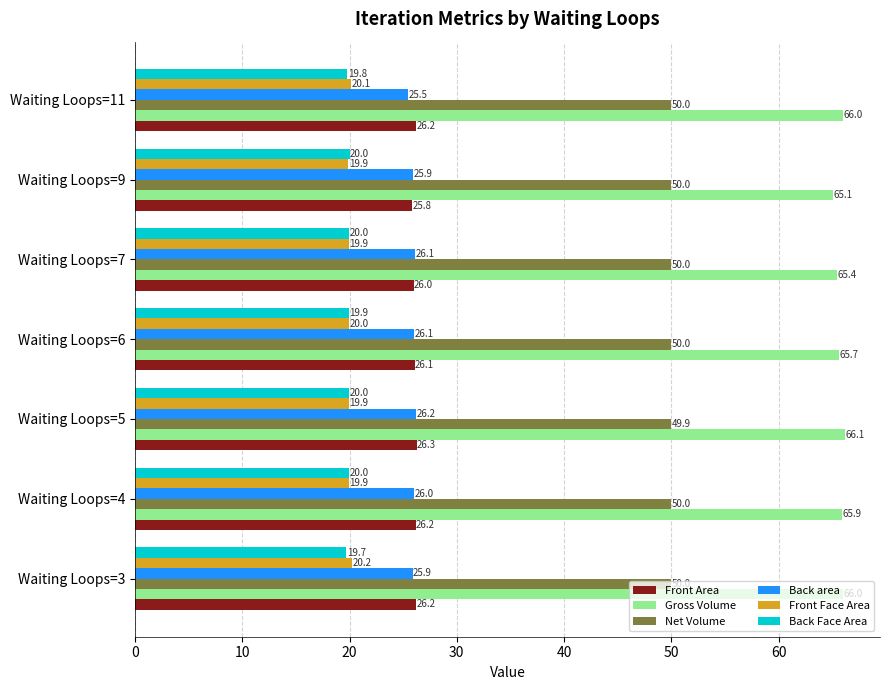

Is it true that Back area equals 36.5 at Waiting Loops=3?

False